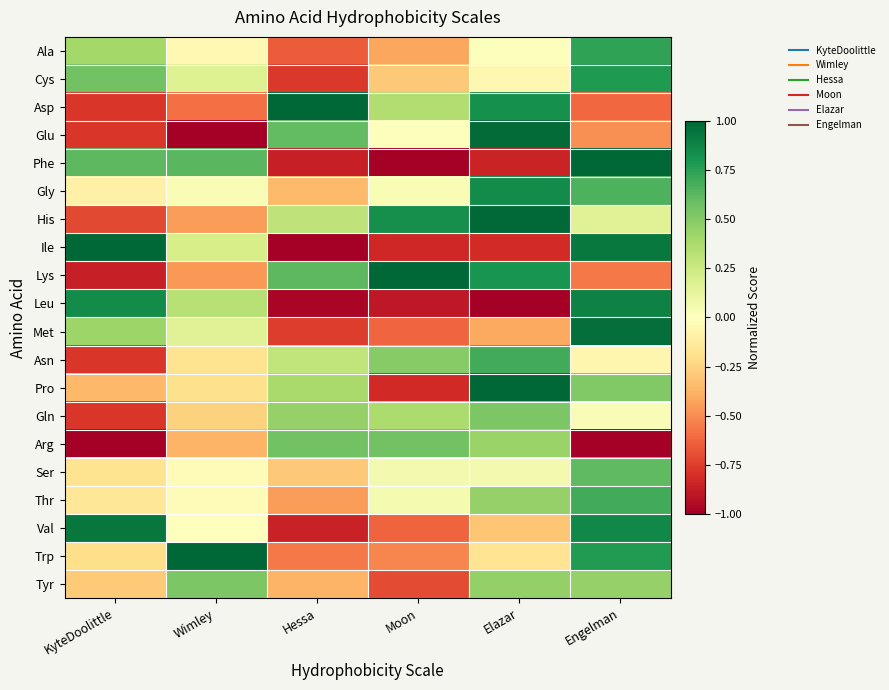

Reading right to left, extract all data points from this chart.

Ala: Engelman=0.7	Elazar=0.0	Moon=-0.4	Hessa=-0.7	Wimley=-0.0	KyteDoolittle=0.4
Cys: Engelman=0.8	Elazar=-0.1	Moon=-0.3	Hessa=-0.8	Wimley=0.2	KyteDoolittle=0.6
Asp: Engelman=-0.6	Elazar=0.8	Moon=0.4	Hessa=1.0	Wimley=-0.6	KyteDoolittle=-0.8
Glu: Engelman=-0.5	Elazar=1.0	Moon=0.0	Hessa=0.6	Wimley=-1.0	KyteDoolittle=-0.8
Phe: Engelman=1.0	Elazar=-0.8	Moon=-1.0	Hessa=-0.9	Wimley=0.6	KyteDoolittle=0.6
Gly: Engelman=0.7	Elazar=0.8	Moon=0.0	Hessa=-0.3	Wimley=0.0	KyteDoolittle=-0.1
His: Engelman=0.2	Elazar=1.0	Moon=0.8	Hessa=0.3	Wimley=-0.5	KyteDoolittle=-0.7
Ile: Engelman=0.9	Elazar=-0.8	Moon=-0.8	Hessa=-1.0	Wimley=0.2	KyteDoolittle=1.0
Lys: Engelman=-0.6	Elazar=0.8	Moon=1.0	Hessa=0.6	Wimley=-0.5	KyteDoolittle=-0.9
Leu: Engelman=0.9	Elazar=-1.0	Moon=-0.9	Hessa=-1.0	Wimley=0.3	KyteDoolittle=0.8
Met: Engelman=1.0	Elazar=-0.4	Moon=-0.6	Hessa=-0.8	Wimley=0.2	KyteDoolittle=0.4
Asn: Engelman=-0.1	Elazar=0.7	Moon=0.5	Hessa=0.3	Wimley=-0.2	KyteDoolittle=-0.8
Pro: Engelman=0.5	Elazar=1.0	Moon=-0.8	Hessa=0.4	Wimley=-0.2	KyteDoolittle=-0.4
Gln: Engelman=0.0	Elazar=0.5	Moon=0.4	Hessa=0.4	Wimley=-0.3	KyteDoolittle=-0.8
Arg: Engelman=-1.0	Elazar=0.4	Moon=0.6	Hessa=0.6	Wimley=-0.4	KyteDoolittle=-1.0
Ser: Engelman=0.6	Elazar=0.1	Moon=0.1	Hessa=-0.3	Wimley=-0.0	KyteDoolittle=-0.2
Thr: Engelman=0.7	Elazar=0.5	Moon=0.0	Hessa=-0.5	Wimley=-0.0	KyteDoolittle=-0.2
Val: Engelman=0.9	Elazar=-0.3	Moon=-0.6	Hessa=-0.9	Wimley=0.0	KyteDoolittle=0.9
Trp: Engelman=0.8	Elazar=-0.2	Moon=-0.5	Hessa=-0.6	Wimley=1.0	KyteDoolittle=-0.2
Tyr: Engelman=0.5	Elazar=0.5	Moon=-0.7	Hessa=-0.4	Wimley=0.5	KyteDoolittle=-0.3